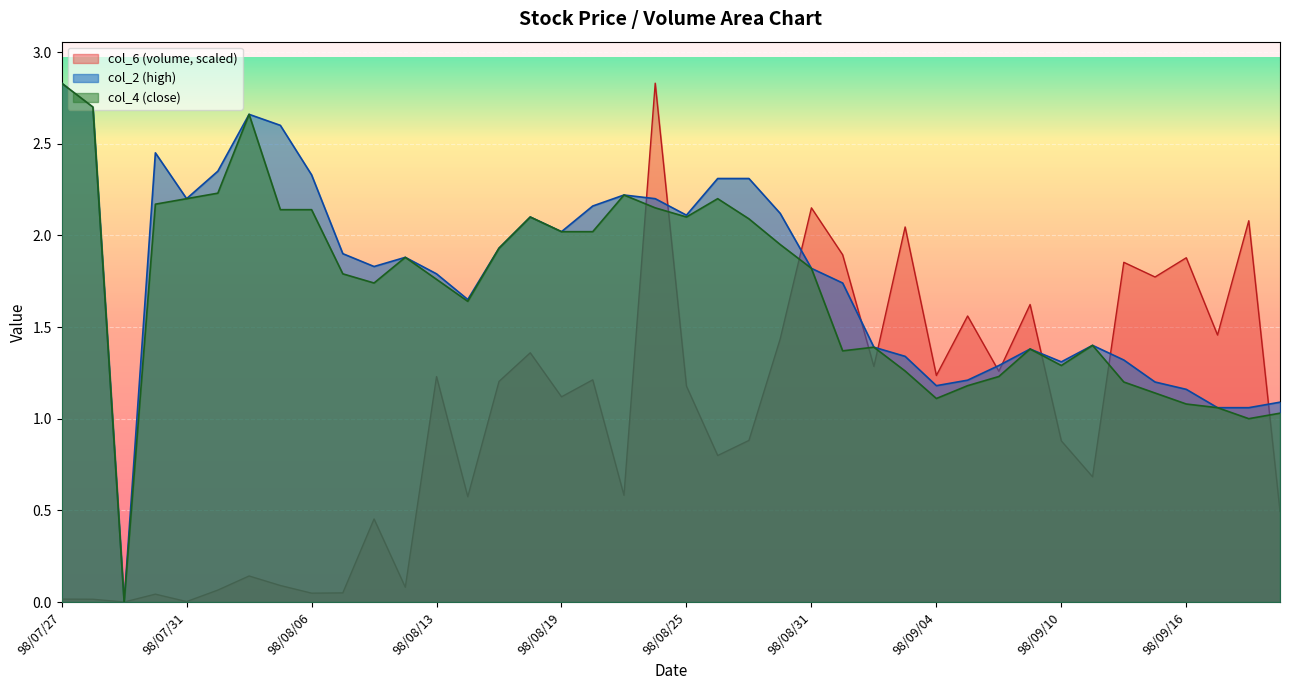

Where is the first local maximum for col_2?

98/07/30